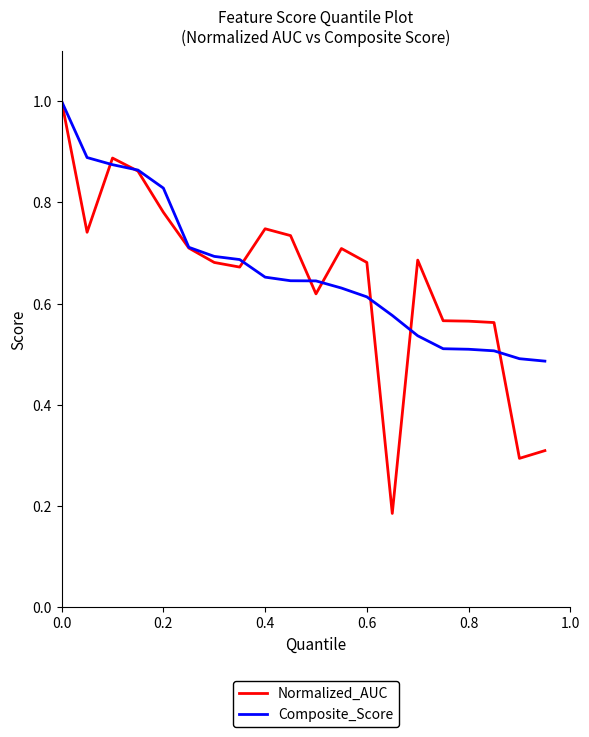

What is the greatest value displayed?

1.0